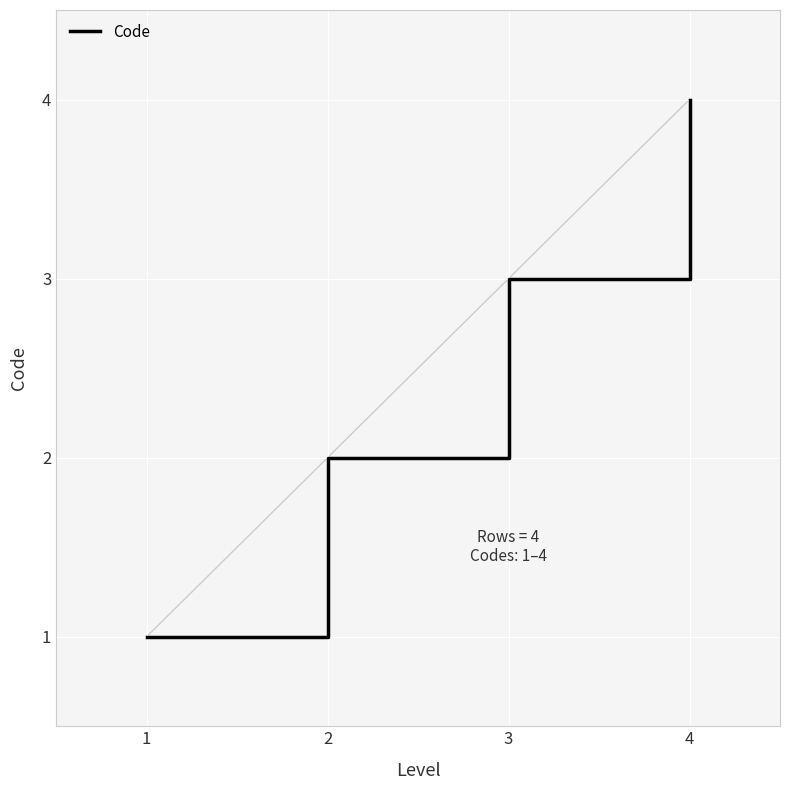

The chart shows a value of 2 at 2. True or false?

True